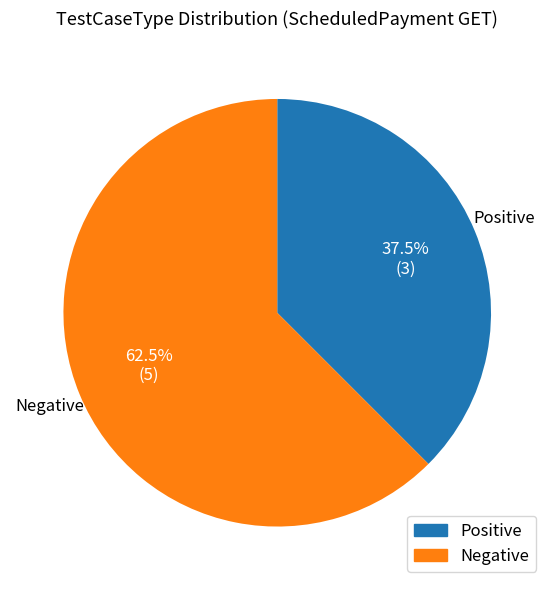

Is there a majority slice in this chart?

Yes